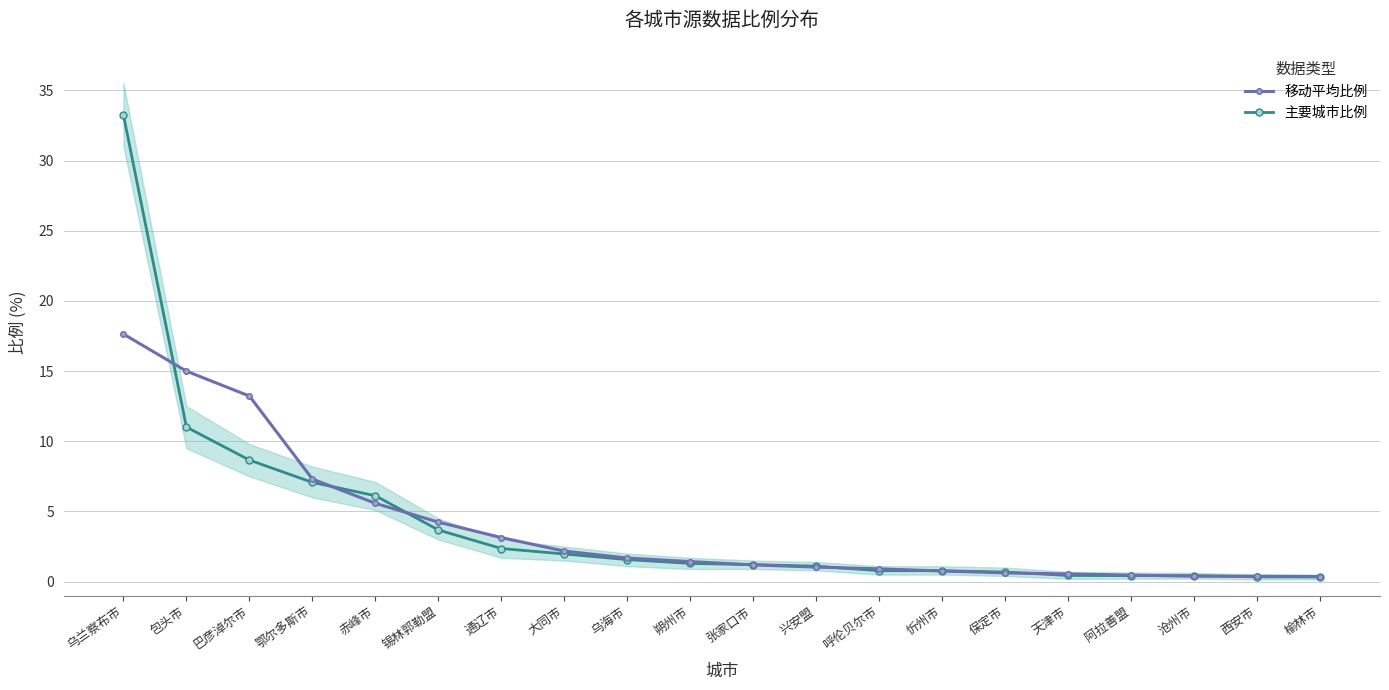

At which category is the sum across all series the highest?

乌兰察布市